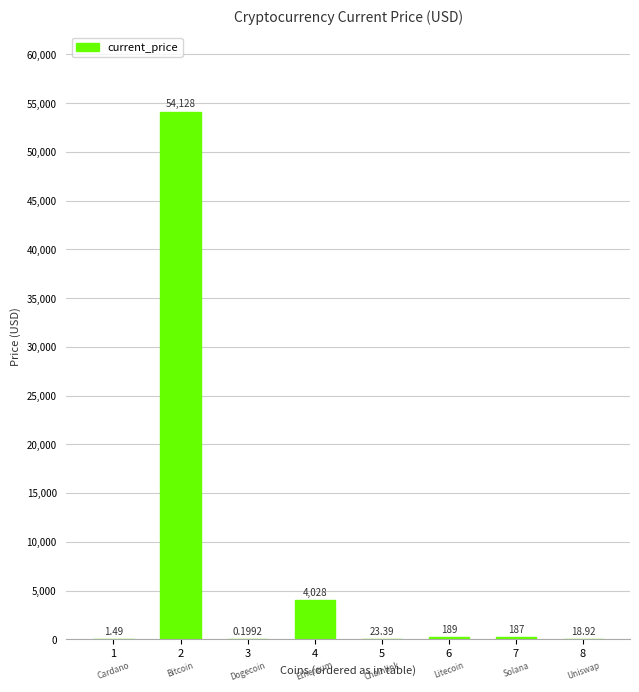

Which has a higher value, 1 or 8?

8